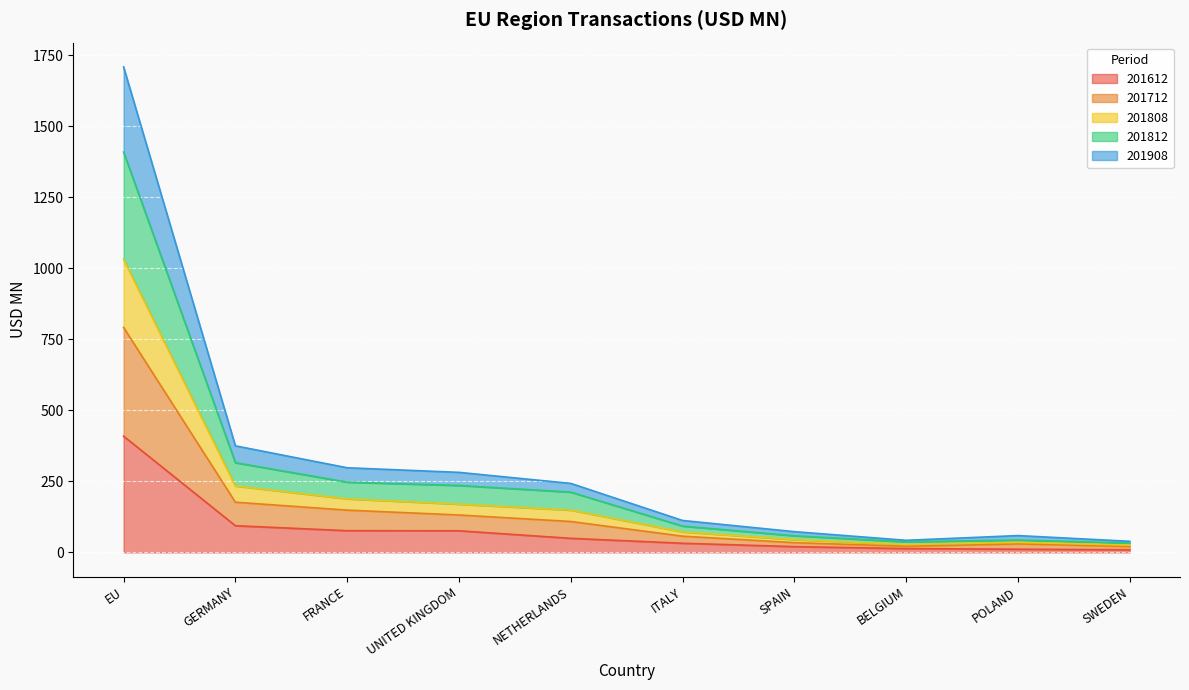

How many interior local peaks does the 201908 series have?

1